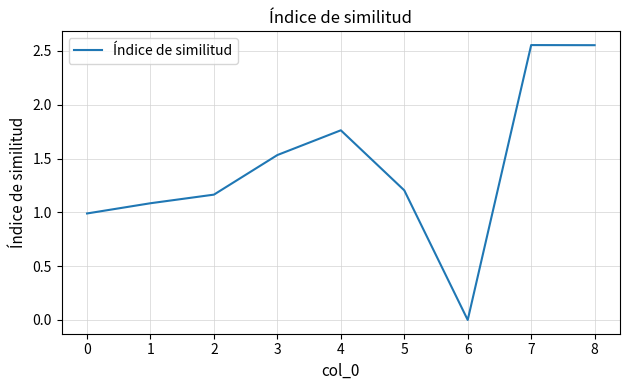

True or false: the data shows 1.2 at 2.

True